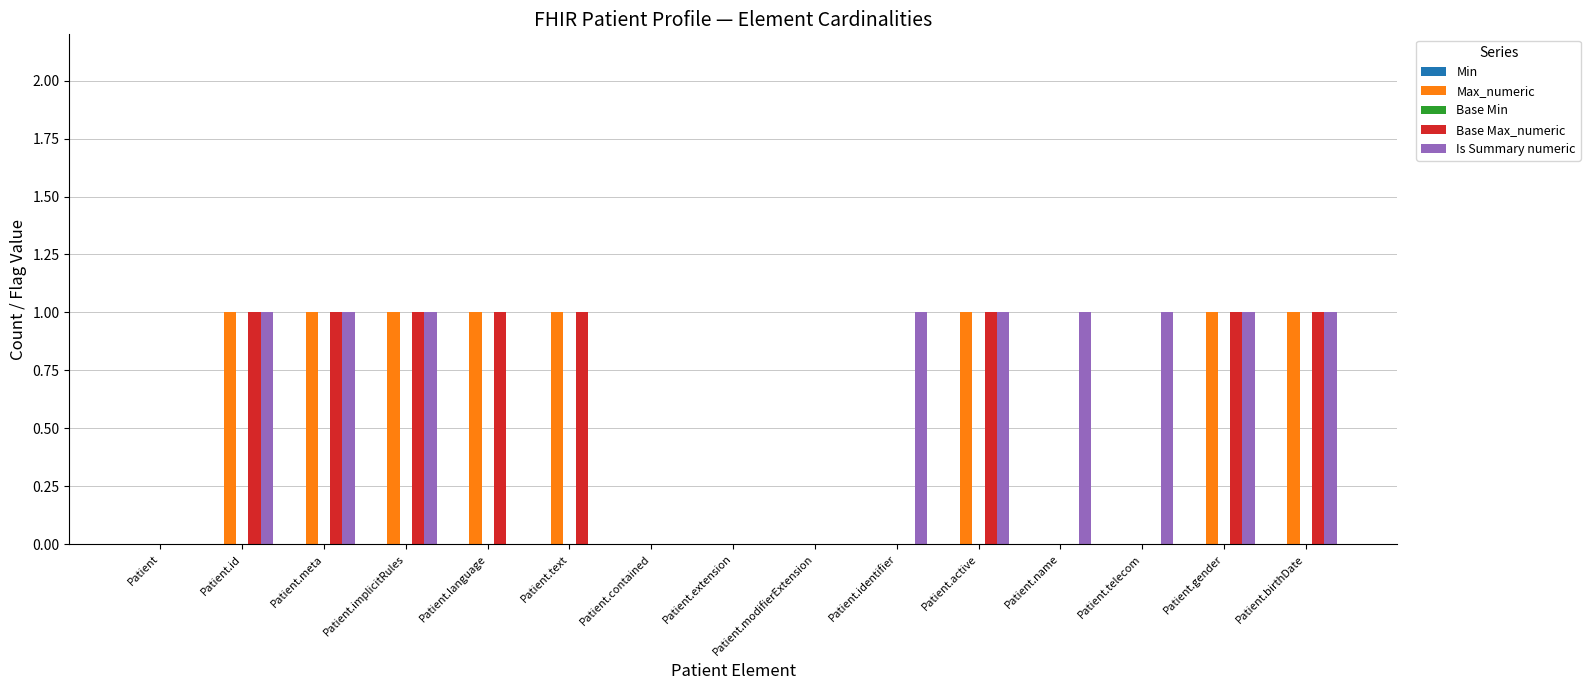

Between Patient and Patient.telecom, which series saw the biggest shift?

Is Summary numeric